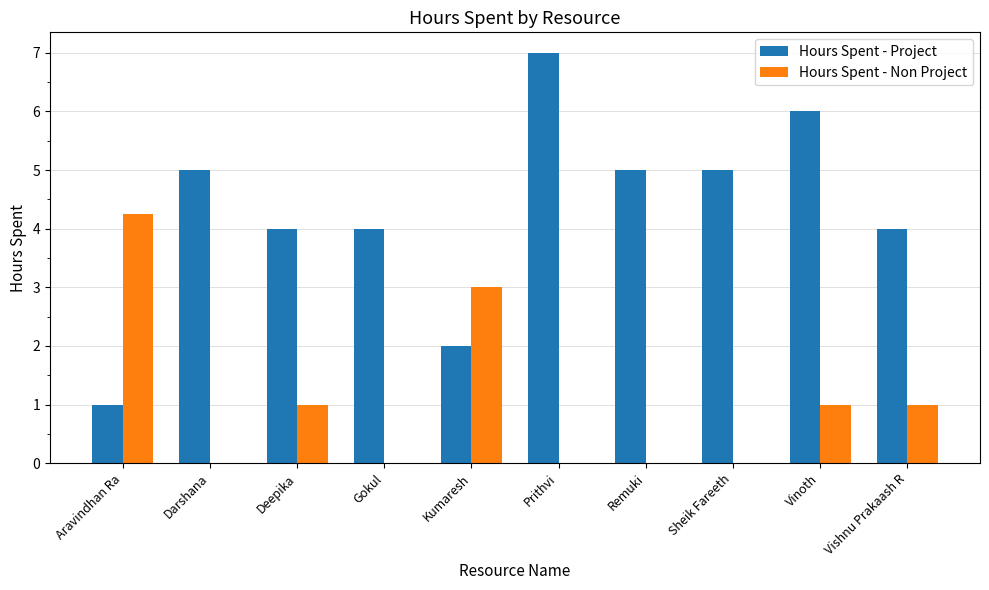

How many series are shown in this chart?

2